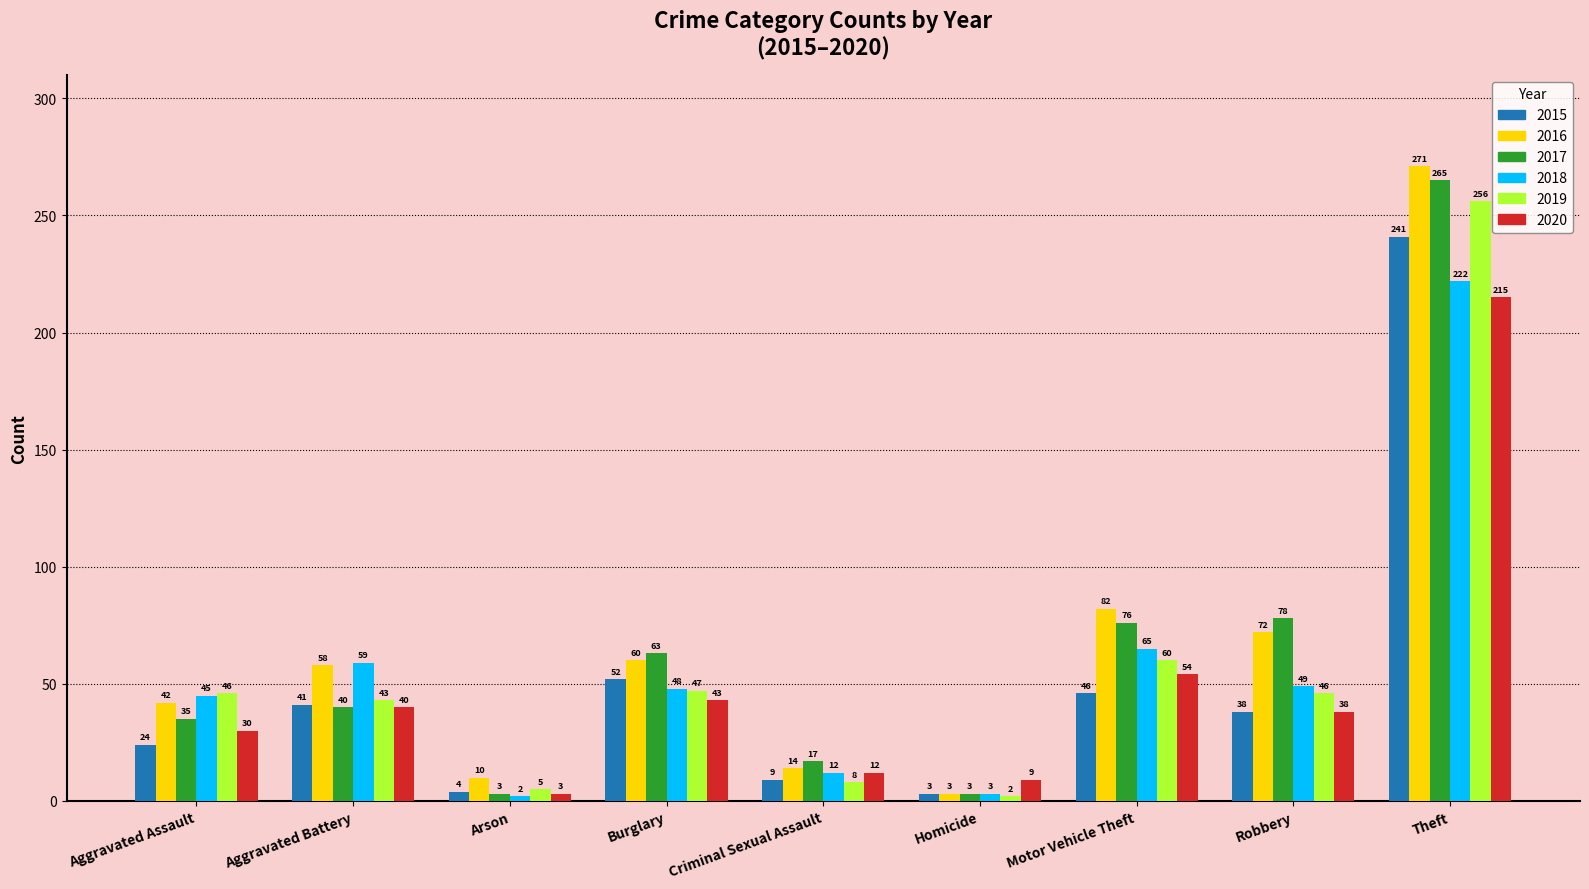

Count the number of categories in the chart.

9